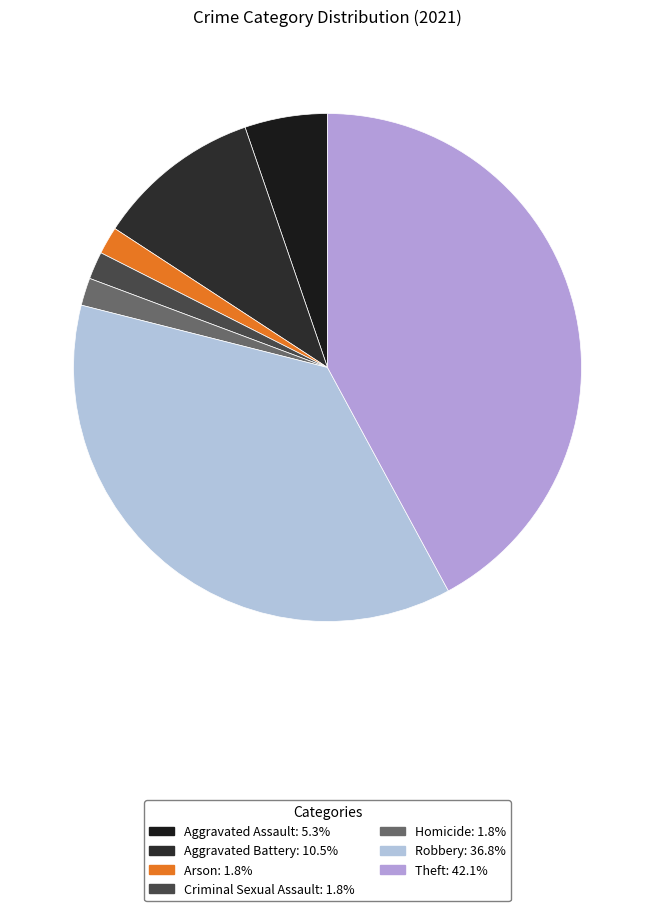

Is Aggravated Battery the majority of the pie?

No